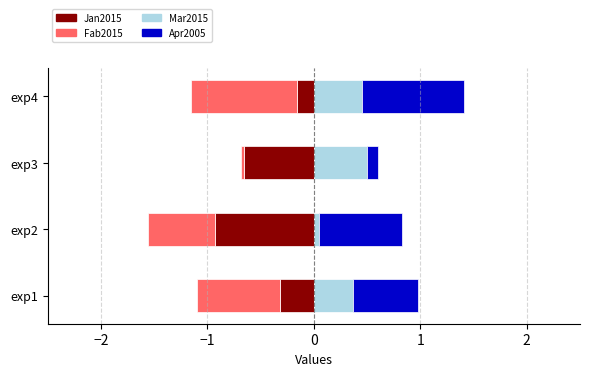

Does the chart contain stacked bars?

No